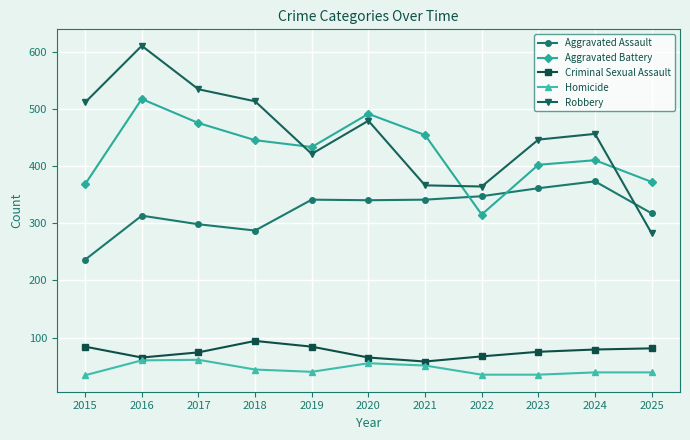

What is the value of the Homicide point at the 4th from the left?

44